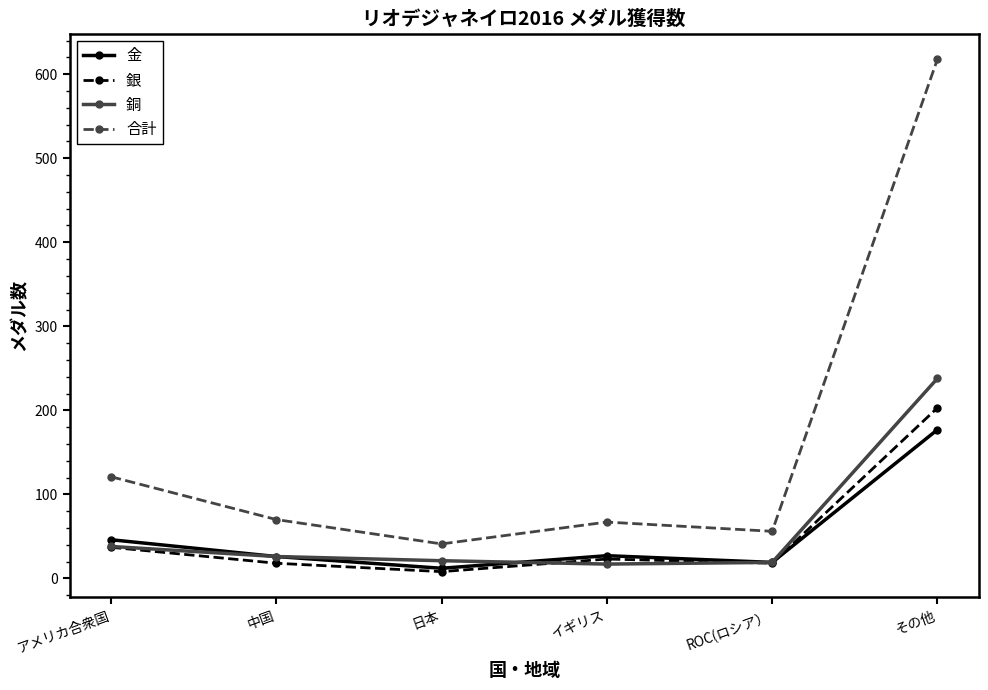

Which category has the highest value in the 合計 series?

その他